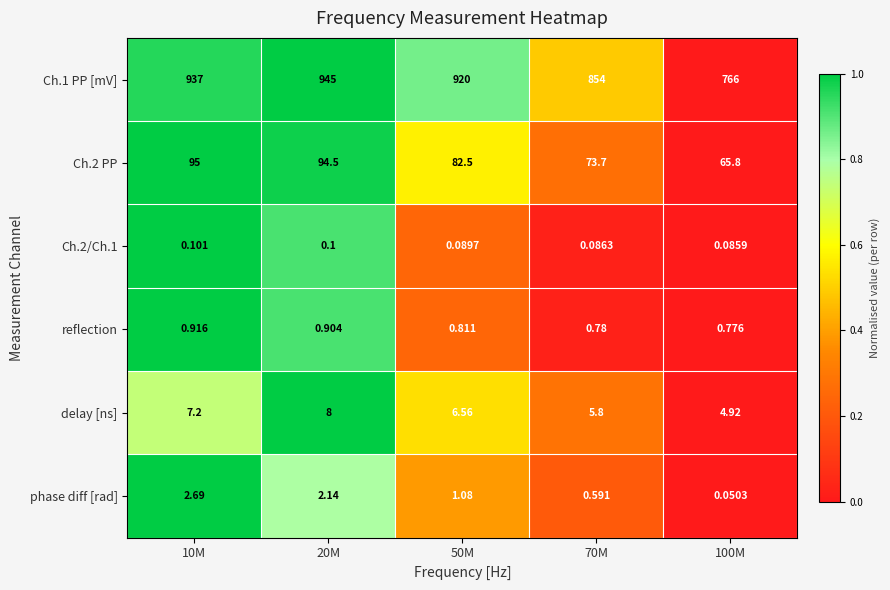

At which category is the sum across all series the highest?

20M